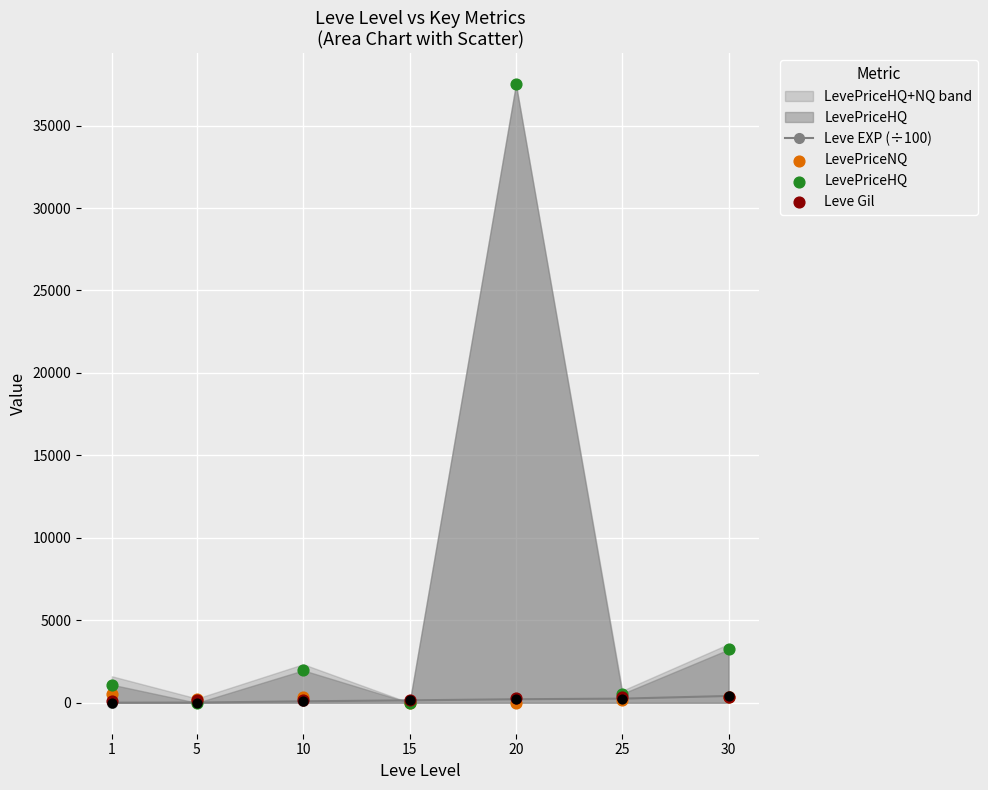

Which series has the widest spread of Y values?

LevePriceHQ